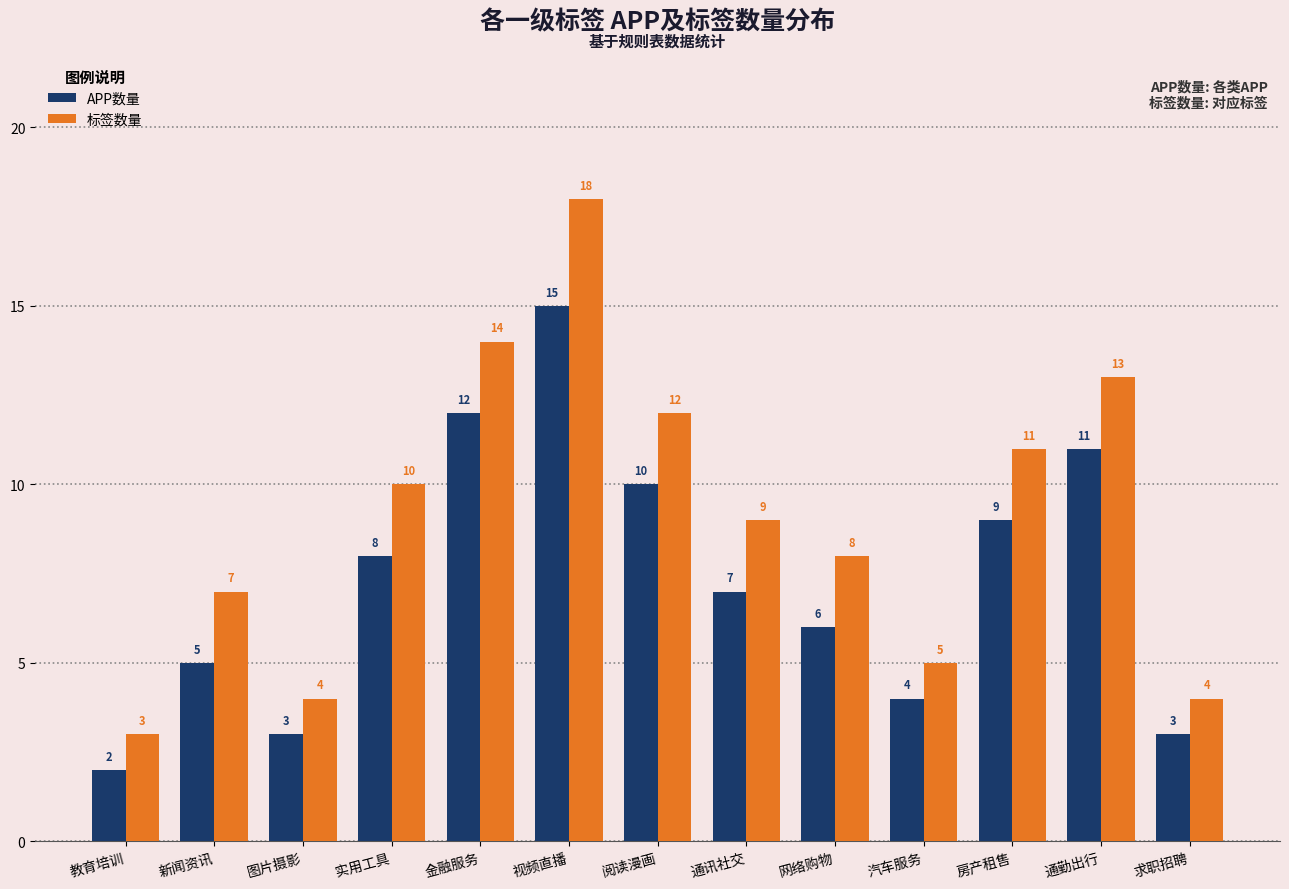

Which series changed the most between 视频直播 and 通讯社交?

标签数量